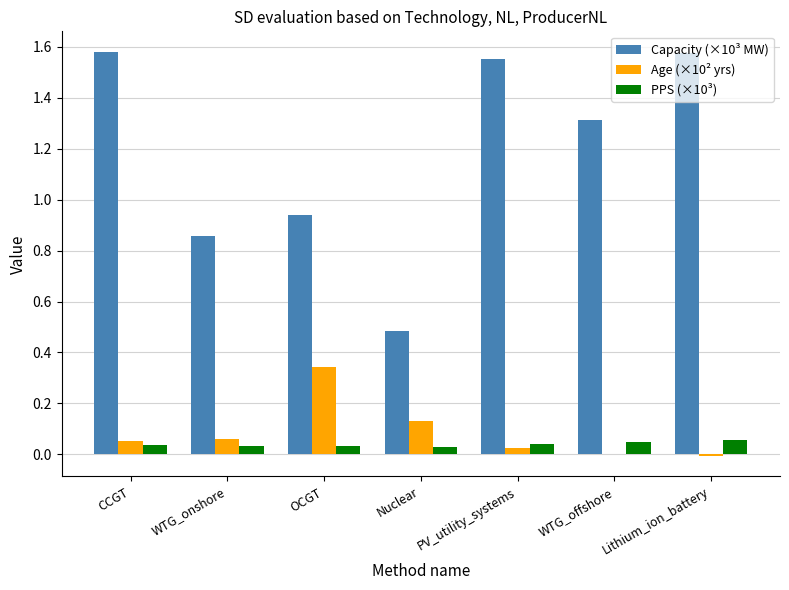

How many values in the Capacity (×10³ MW) series exceed 1?

4